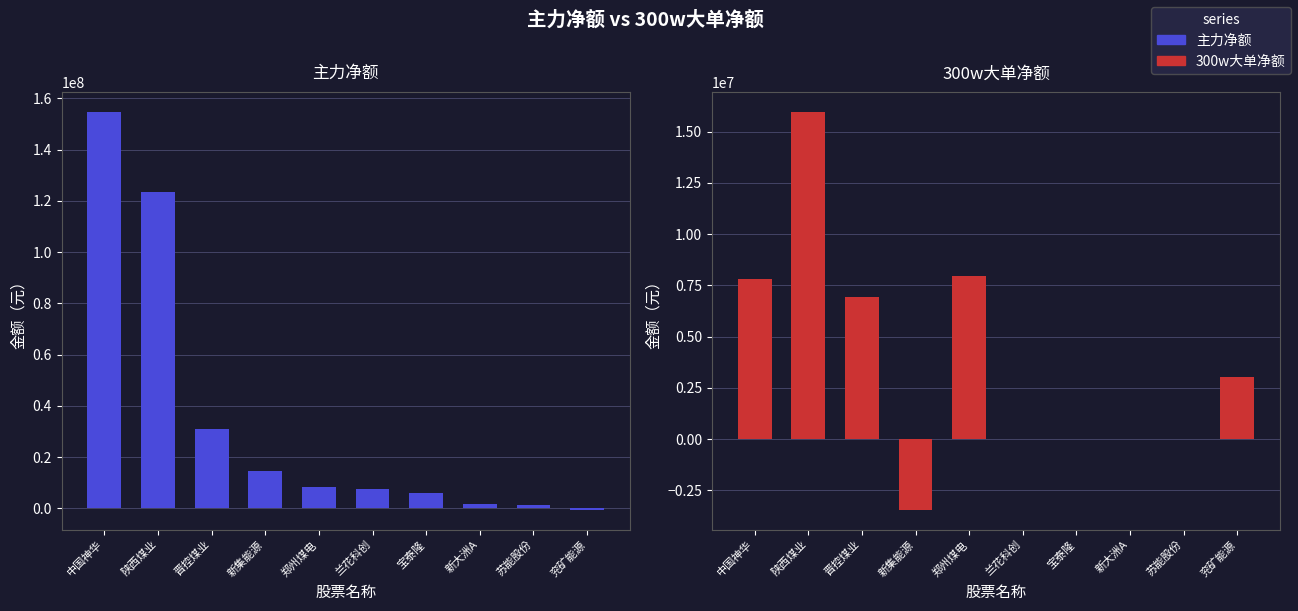

True or false: 主力净额 has a value of 5856392 at 宝泰隆.

True